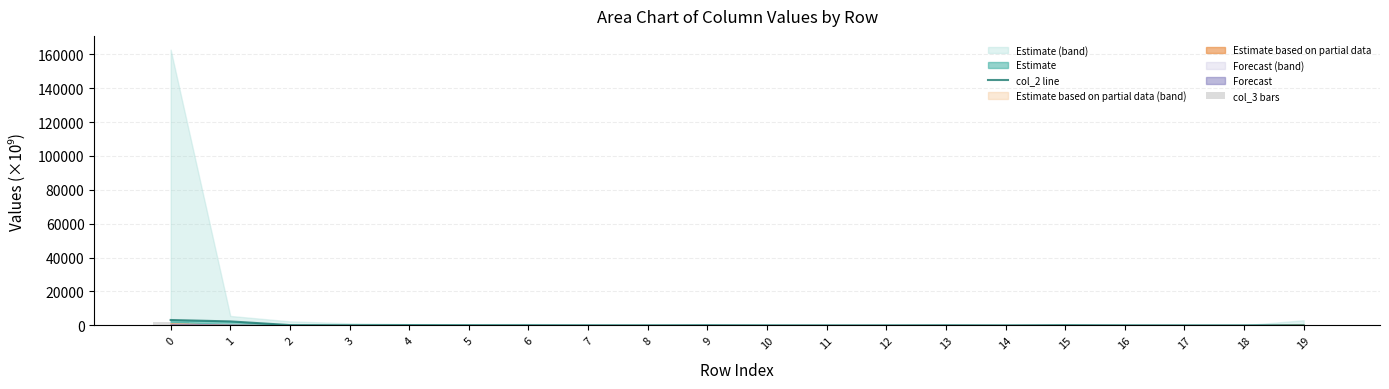

List the labels in order of col_2 line value, smallest first.

18, 12, 11, 10, 14, 17, 8, 7, 16, 6, 19, 13, 3, 9, 5, 15, 4, 2, 1, 0